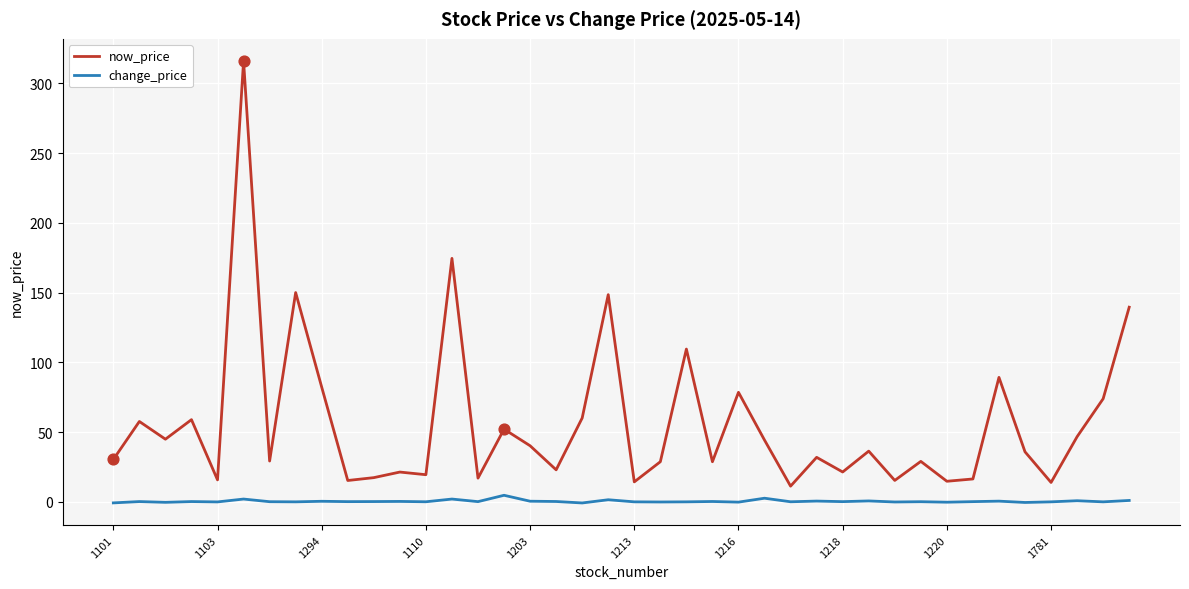

Which series has the largest total across all categories?

now_price